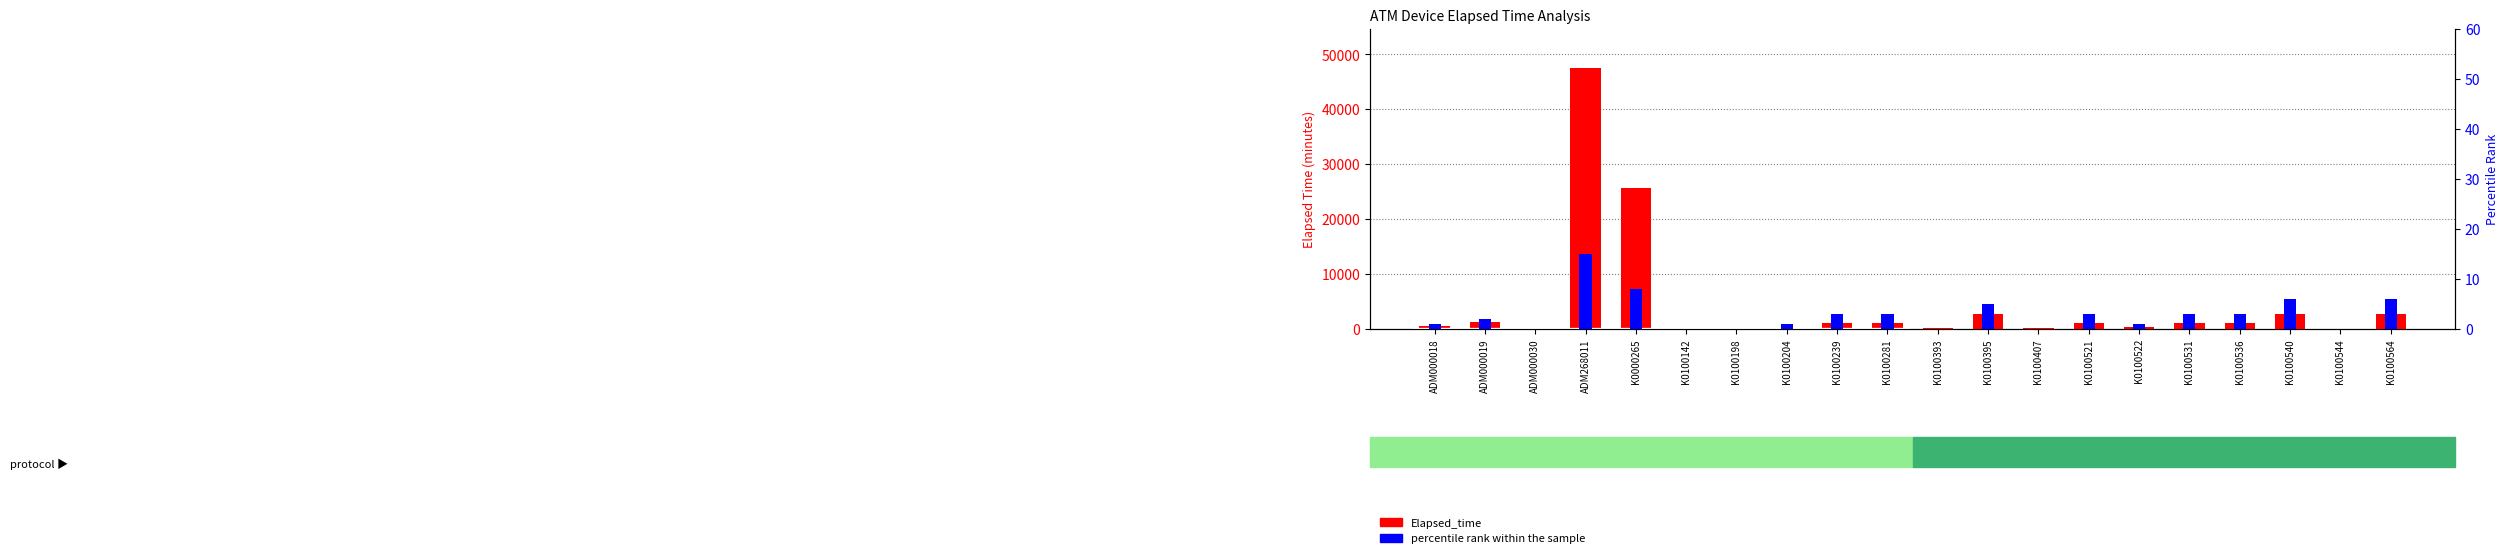

Which series has the largest range (max minus min)?

Elapsed_time